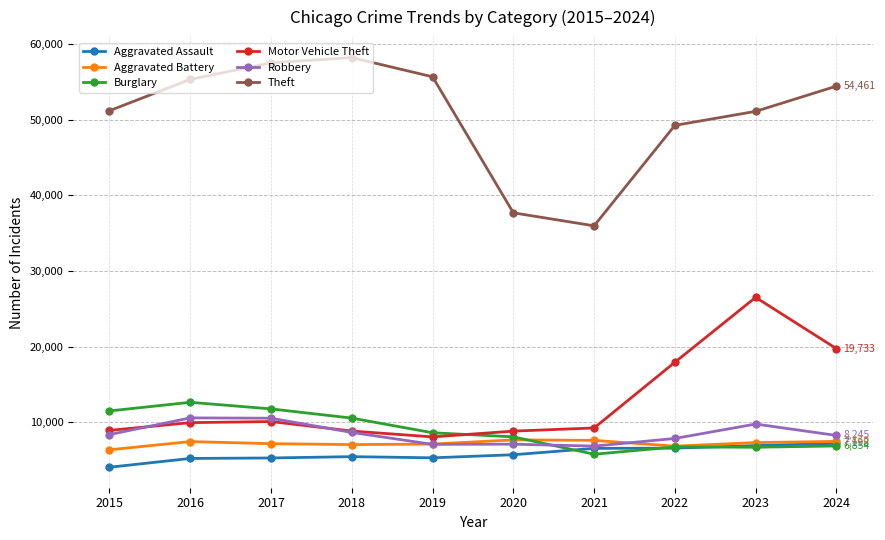

What is the value of the Aggravated Battery point at the 5th from the left?

7105